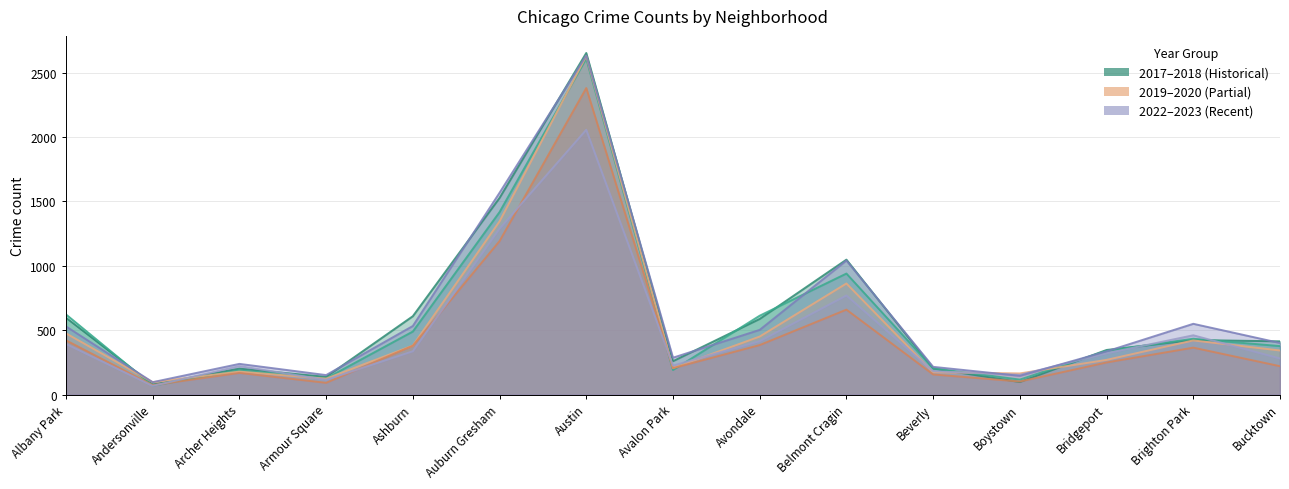

What is the label of the 11th point from the right?

Ashburn